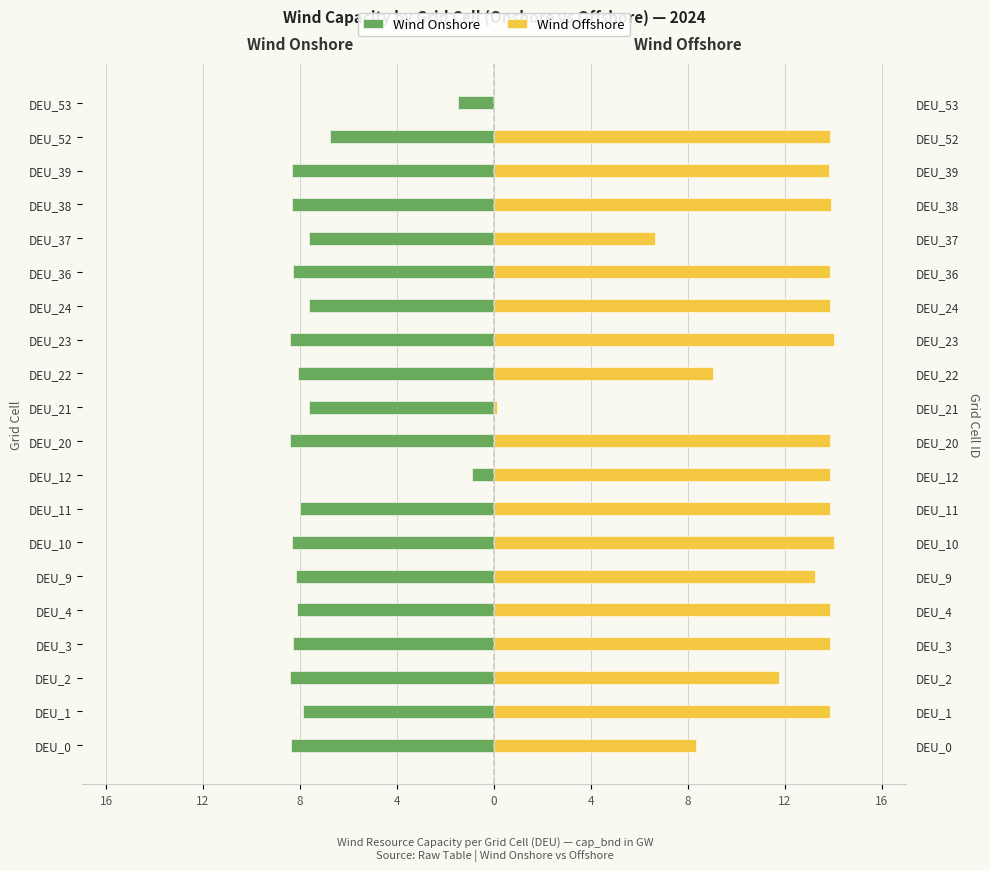

Which series has the largest total across all categories?

Wind Offshore